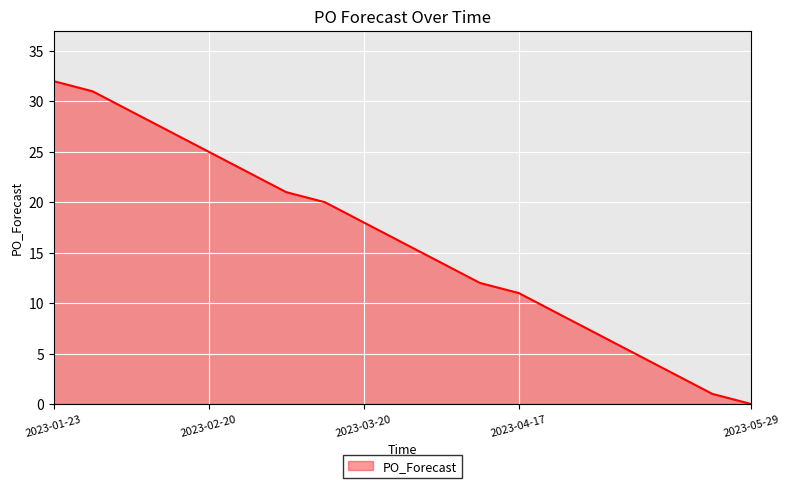

What is the difference between the maximum and minimum values?

32